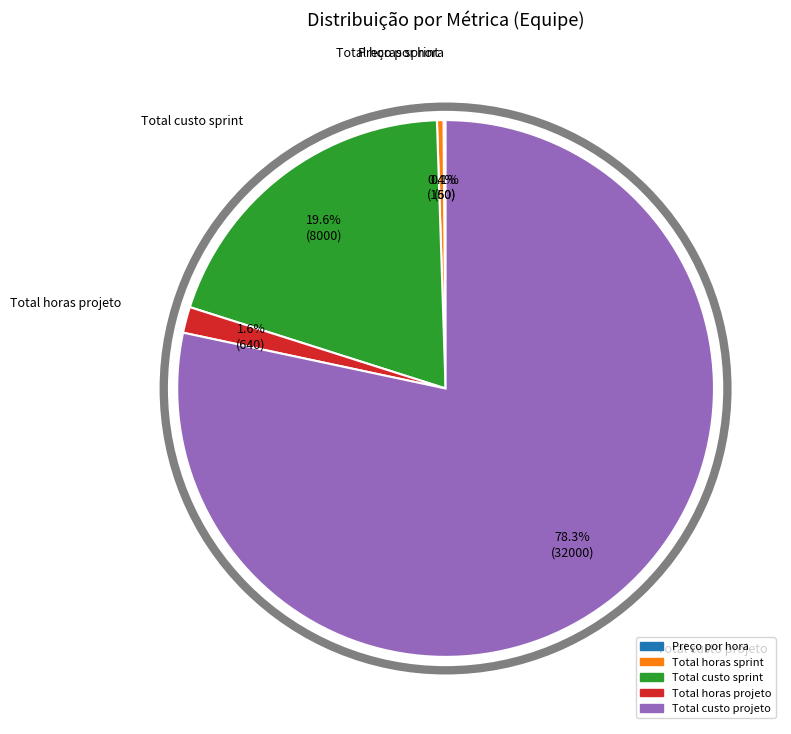

To the nearest percent, what is the difference between the largest and smallest slice percentages?

78%